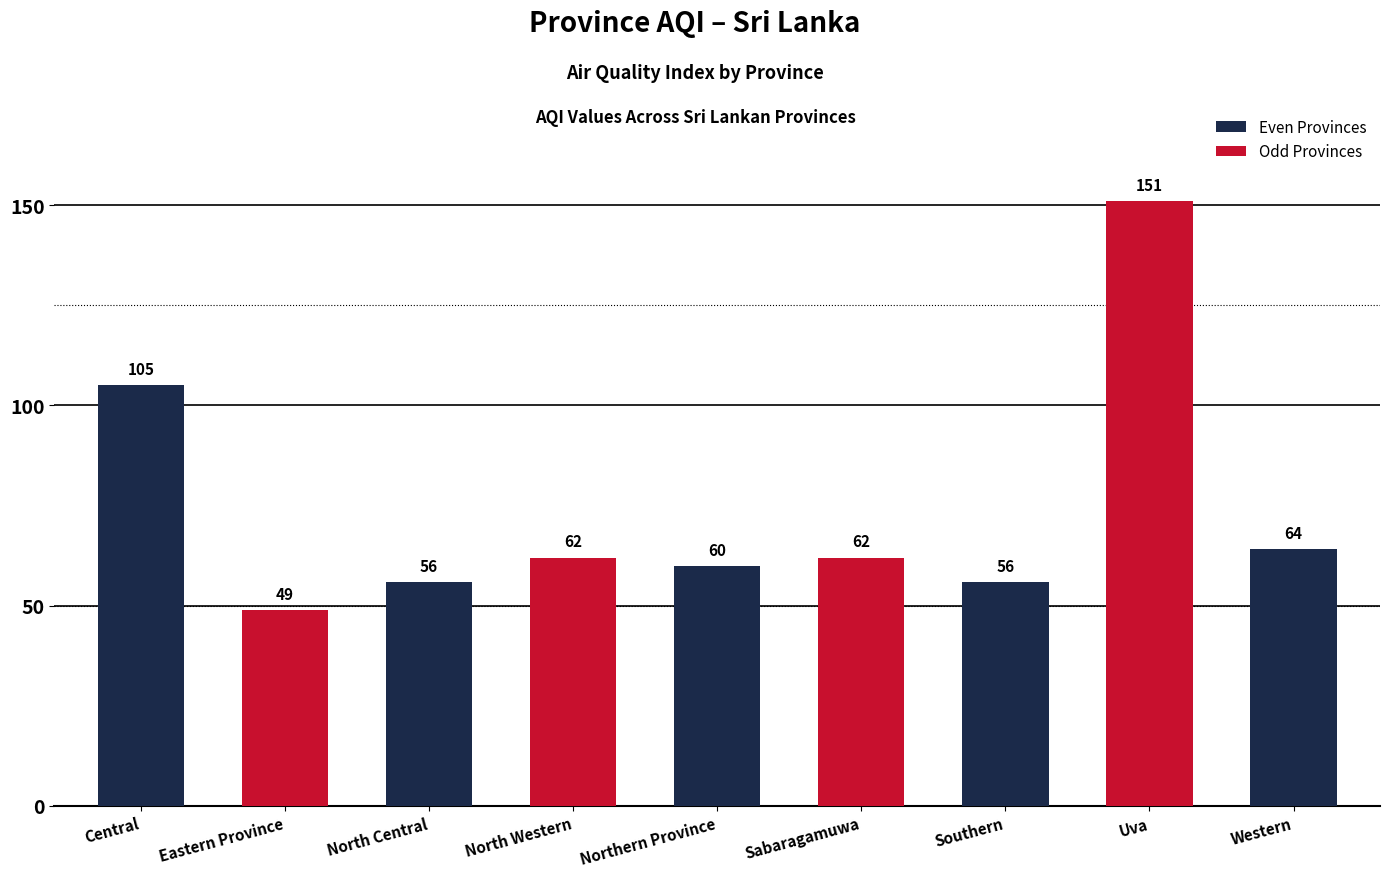

Does the chart contain stacked bars?

No